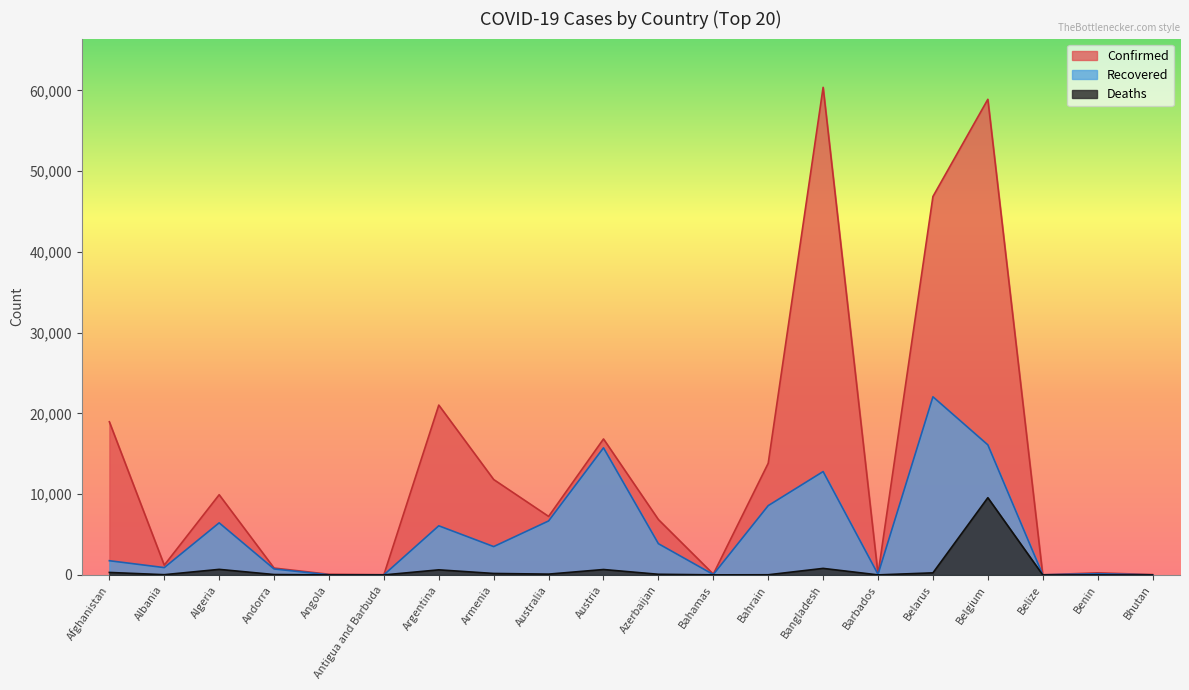

How many distinct data groups are displayed?

3